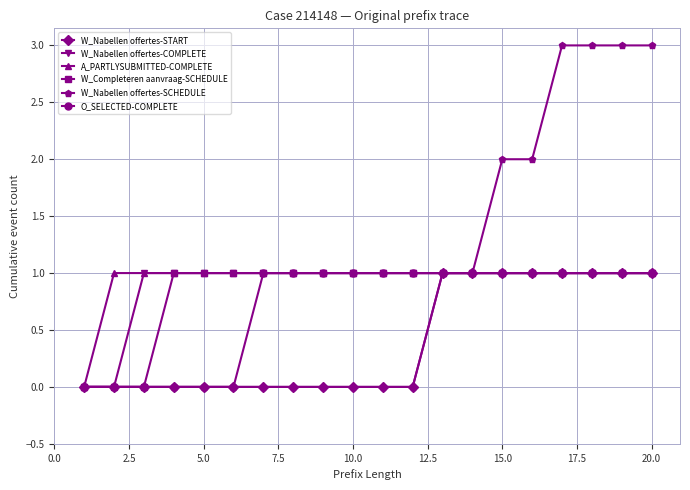

Reading right to left, transcribe all the data shown in this chart.

W_Nabellen offertes-START: 1	1	1	1	1	1	1	1	0	0	0	0	0	0	0	0	0	0	0	0
W_Nabellen offertes-COMPLETE: 1	1	1	1	1	1	1	1	1	1	1	1	1	1	1	1	1	1	0	0
A_PARTLYSUBMITTED-COMPLETE: 1	1	1	1	1	1	1	1	1	1	1	1	1	1	1	1	1	1	1	0
W_Completeren aanvraag-SCHEDULE: 1	1	1	1	1	1	1	1	1	1	1	1	1	1	1	1	1	0	0	0
W_Nabellen offertes-SCHEDULE: 3	3	3	3	2	2	1	1	0	0	0	0	0	0	0	0	0	0	0	0
O_SELECTED-COMPLETE: 1	1	1	1	1	1	1	1	1	1	1	1	1	1	0	0	0	0	0	0